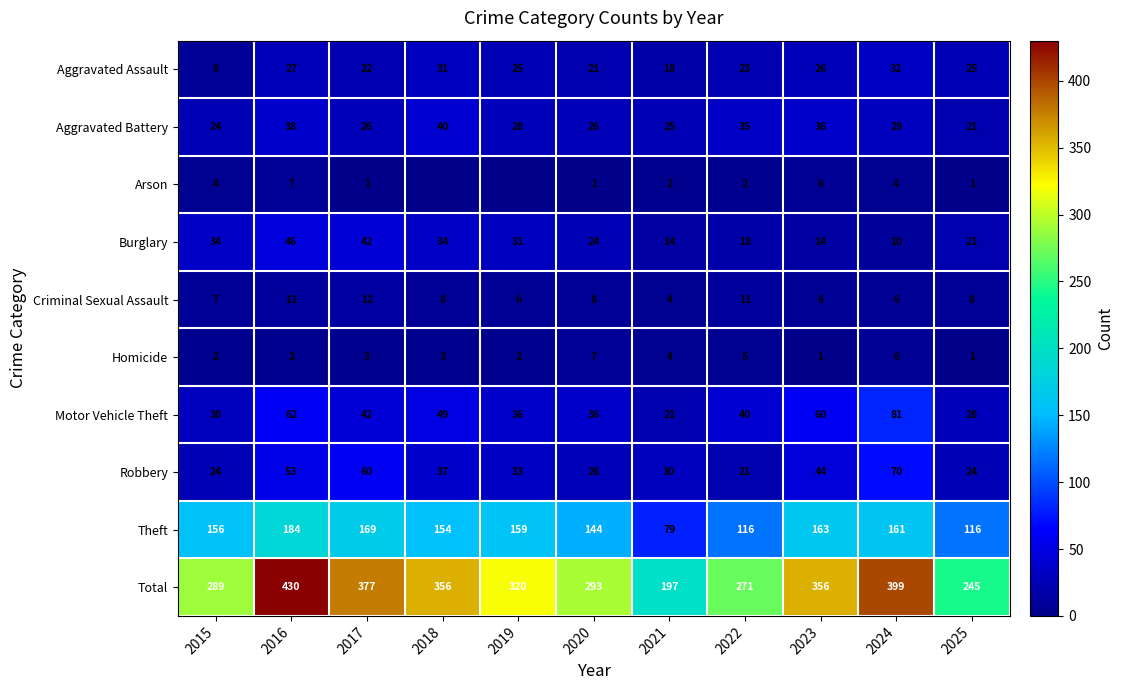

What is the spread (max minus min) of values at 2024?

395